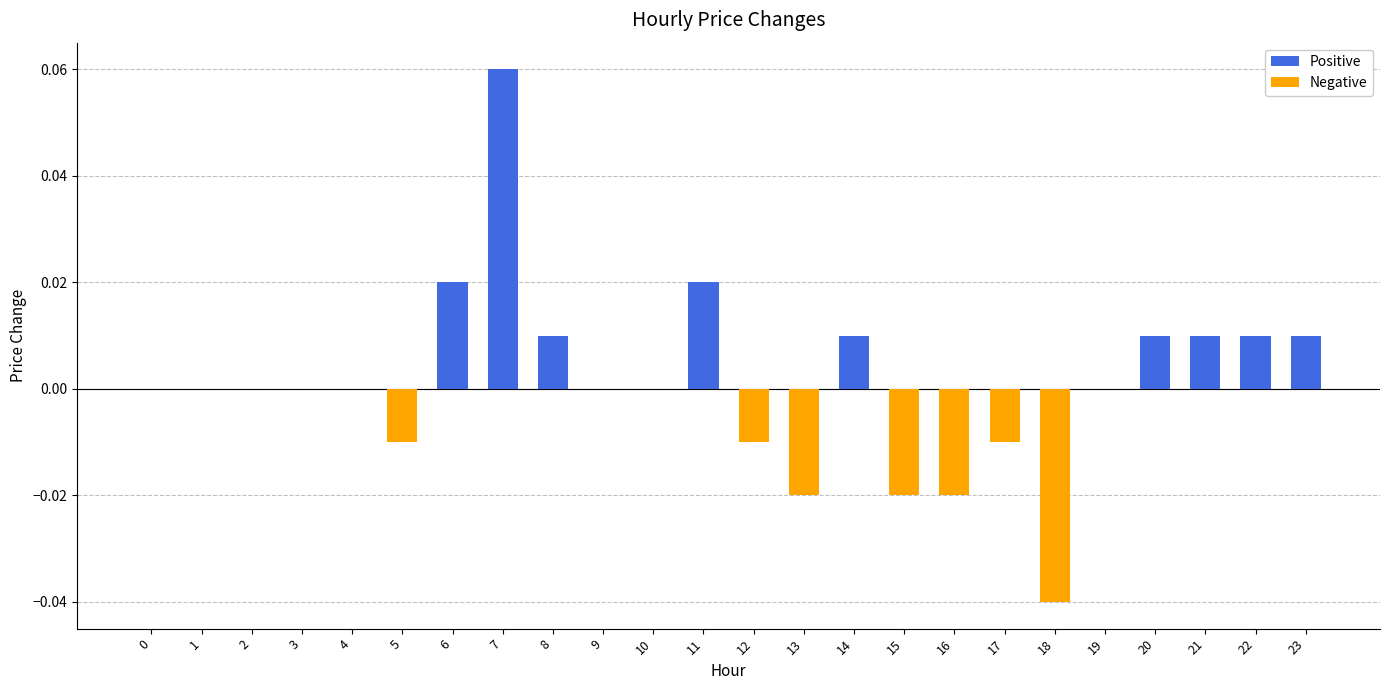

Which category has the highest value across all series?

7